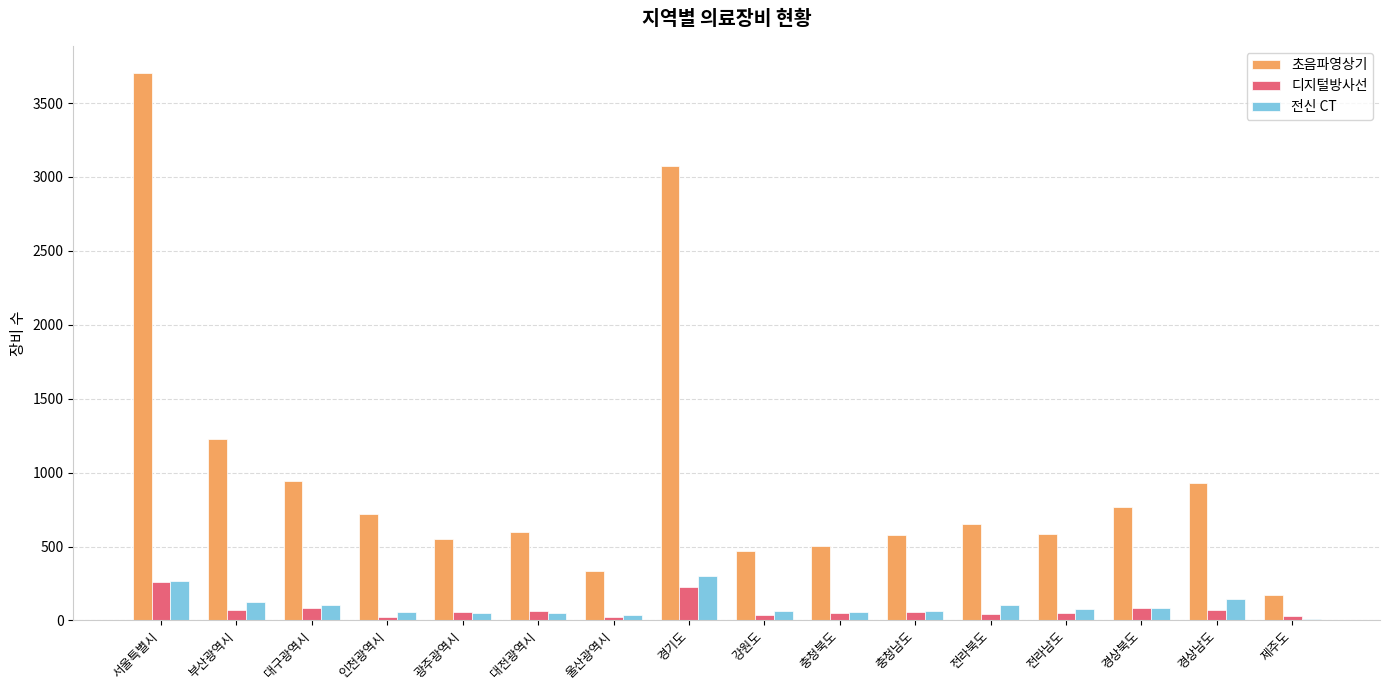

At which label does 디지털방사선 reach its peak?

서울특별시